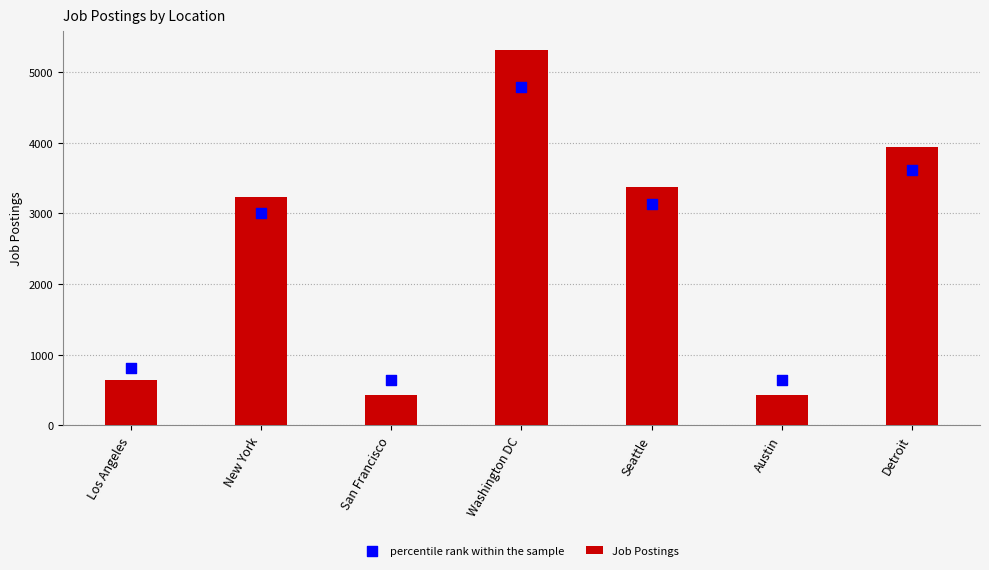

At how many categories does at least one series exceed 3225?

4